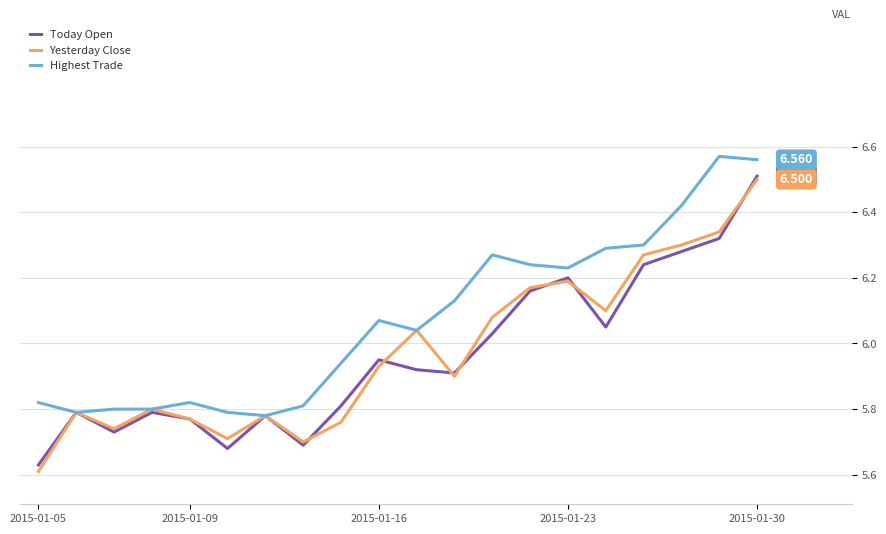

Which series has the largest range (max minus min)?

Yesterday Close